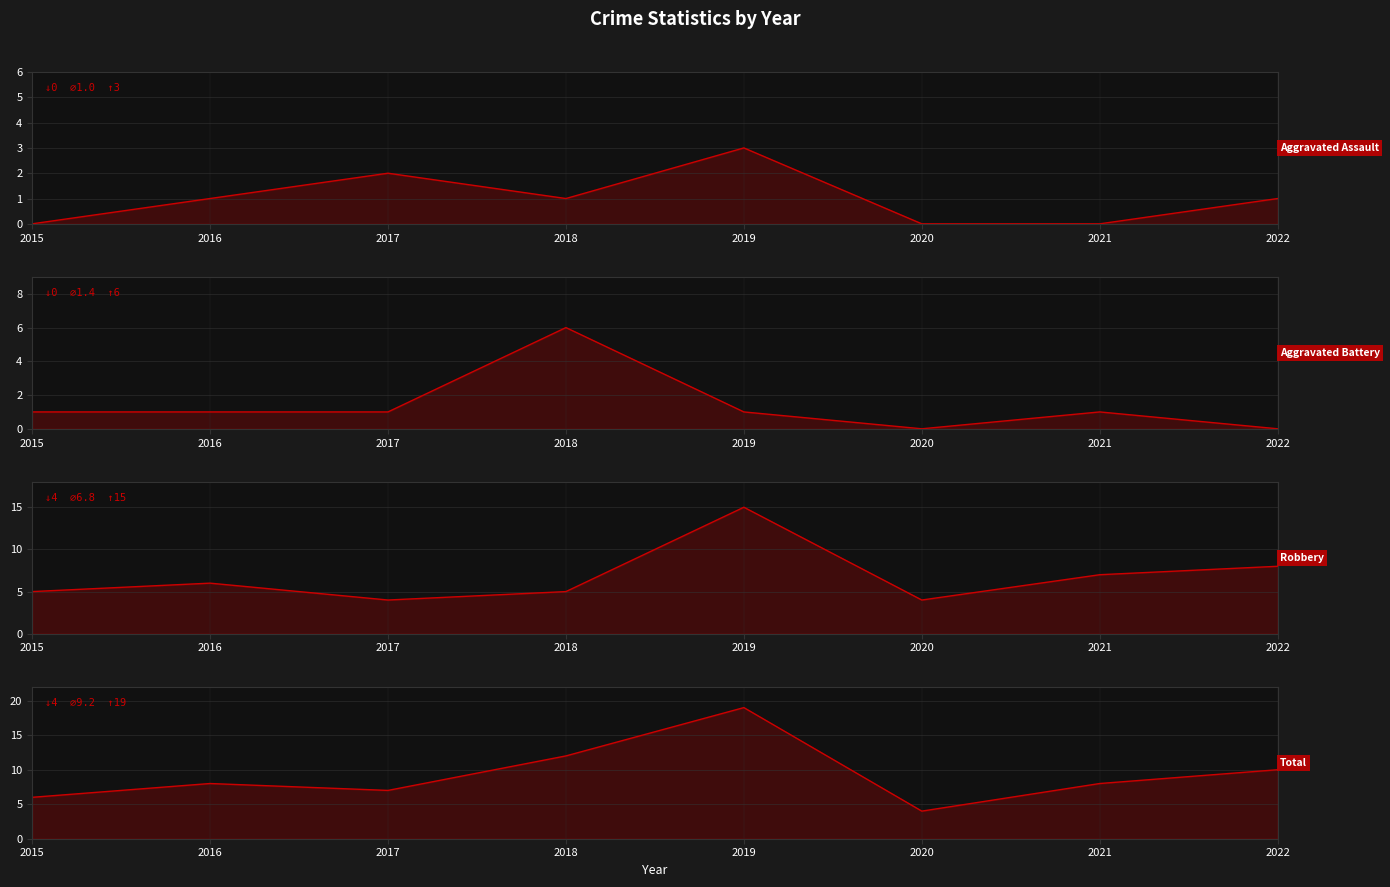

What is the highest value of the Robbery series?

15